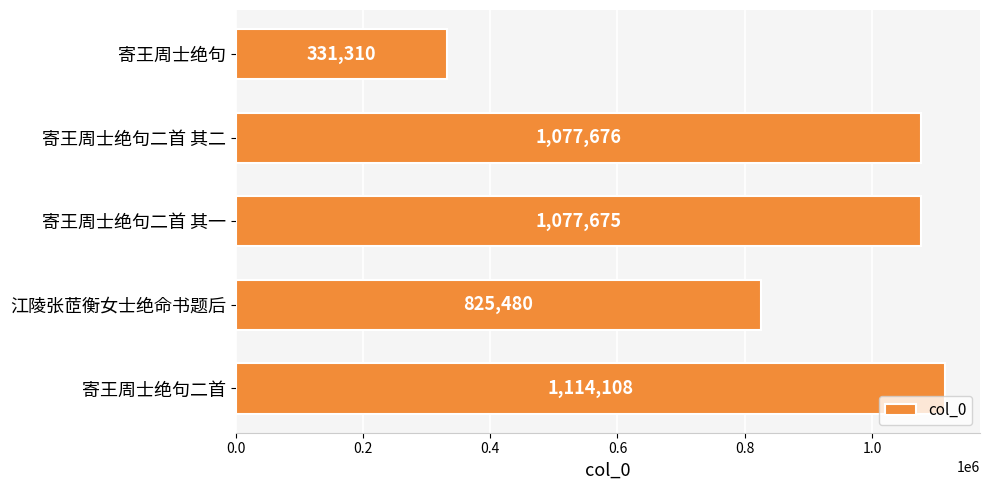

How many series are shown in this chart?

1